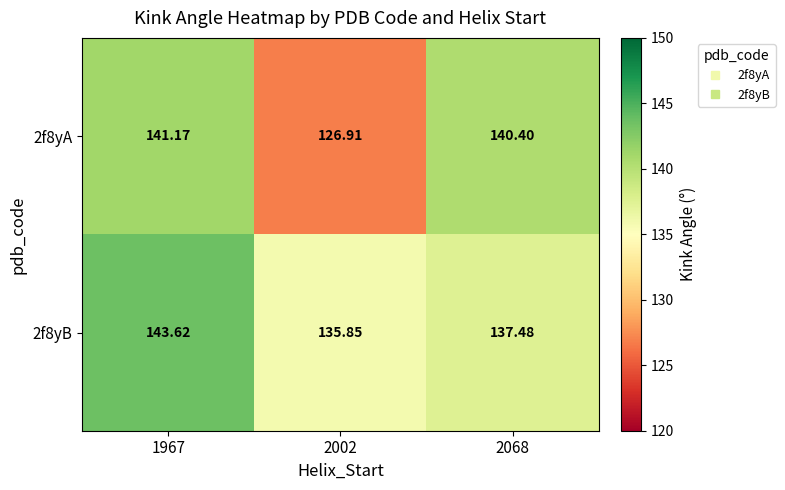

How many categories are shown in the chart?

3